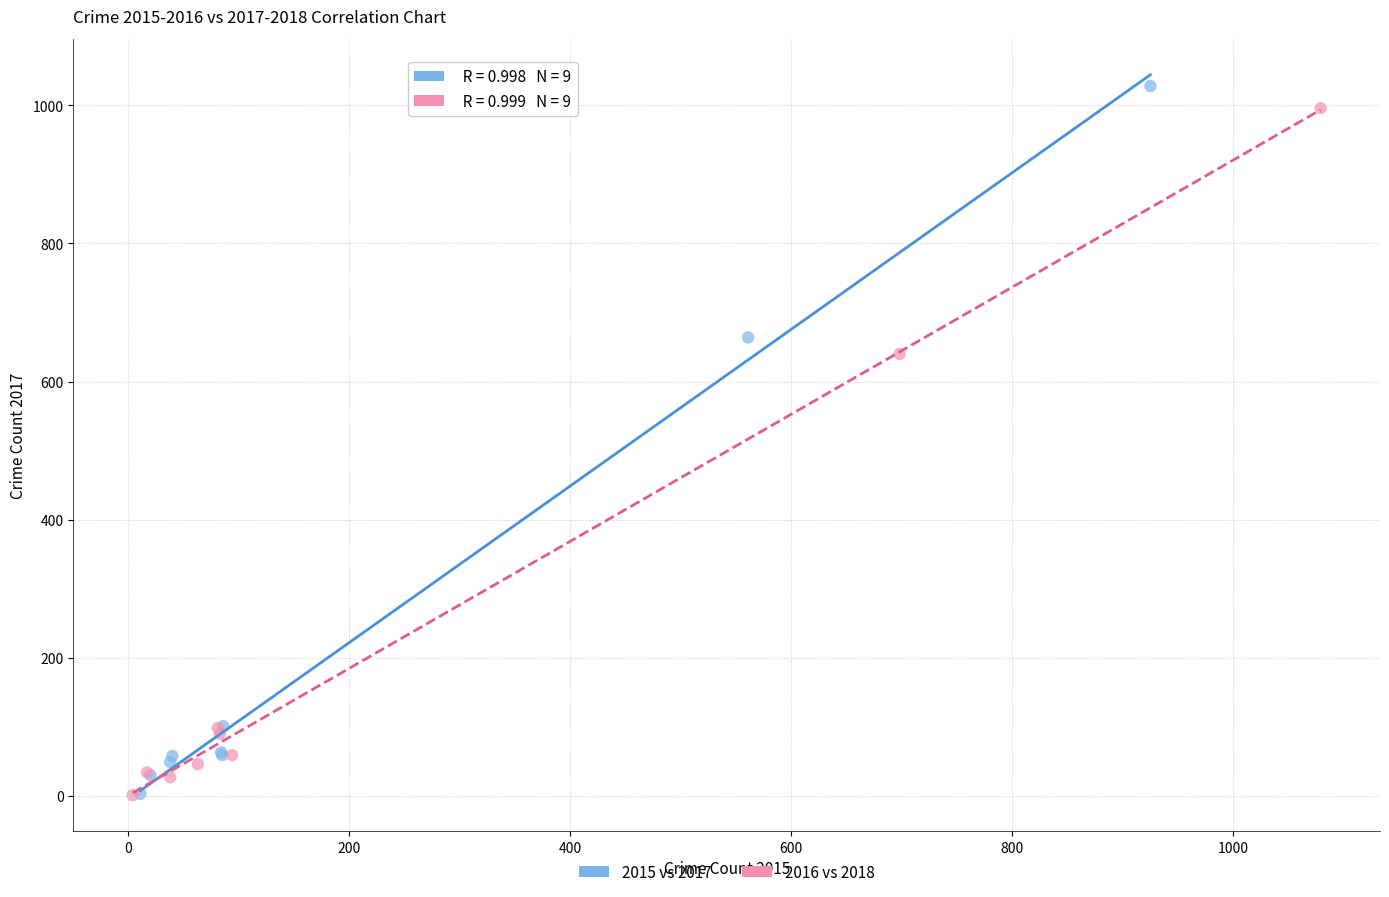

Which series has the largest Y range (max minus min)?

2015 vs 2017